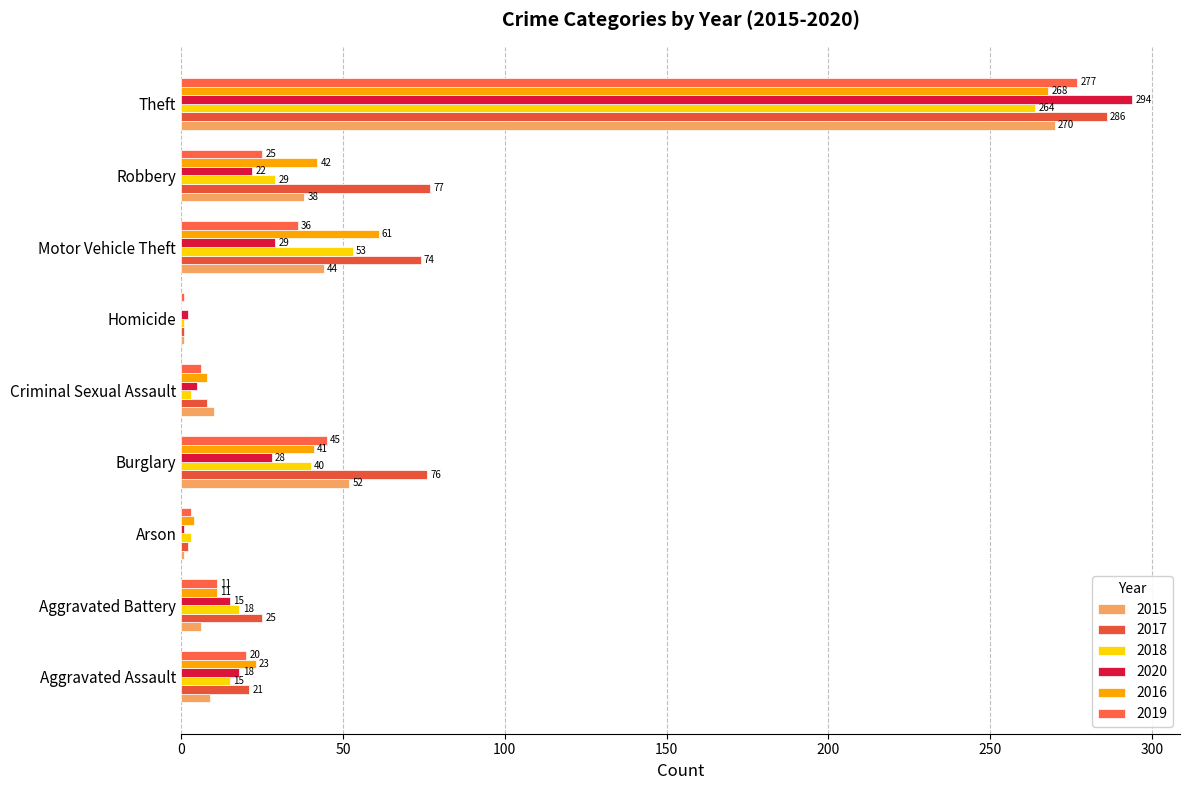

The value of 2018 at Burglary is 70. True or false?

False